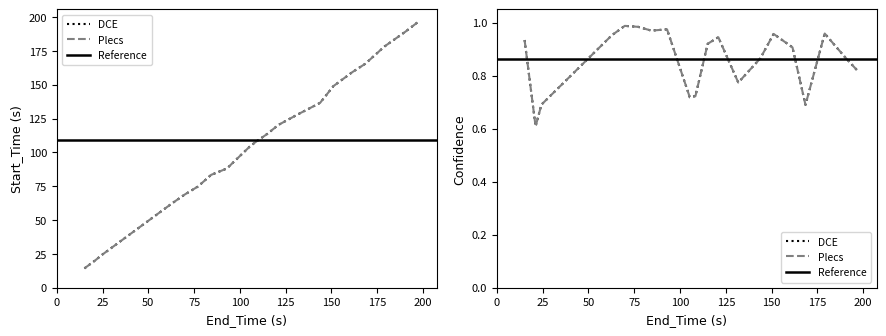

What is the average value of the Start_Time series?

109.2